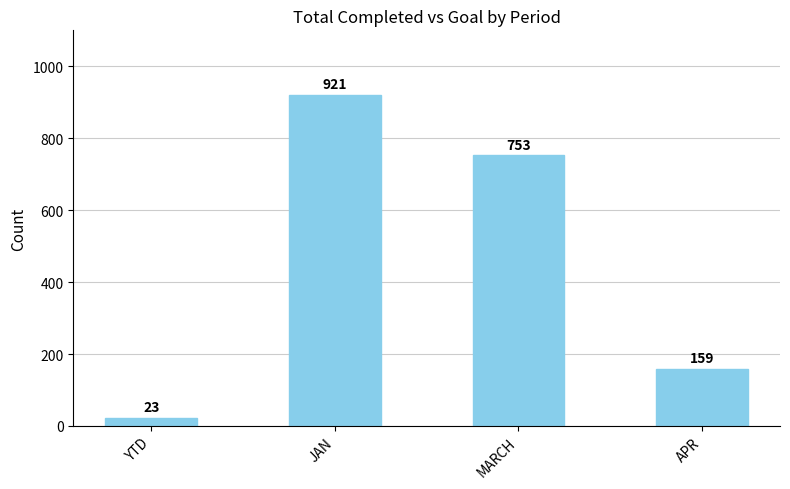

Where does the data first go above 753?

JAN